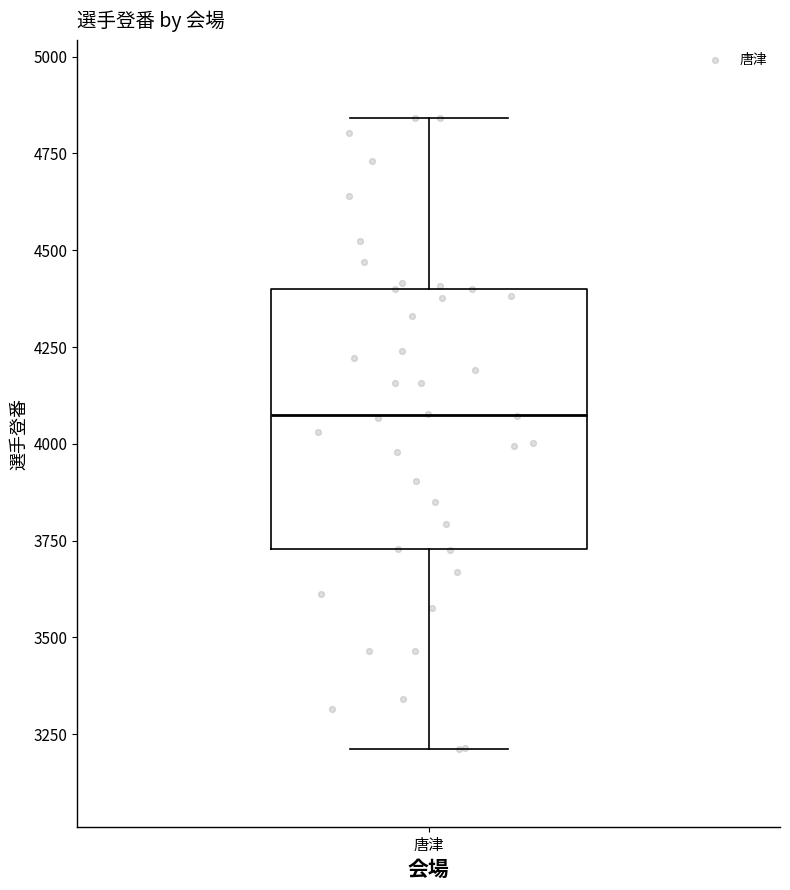

Where does the upper whisker of the box for 唐津 end on the y-axis? The values are not printed on the chart, so give them approximately, as read against the axis.

4850